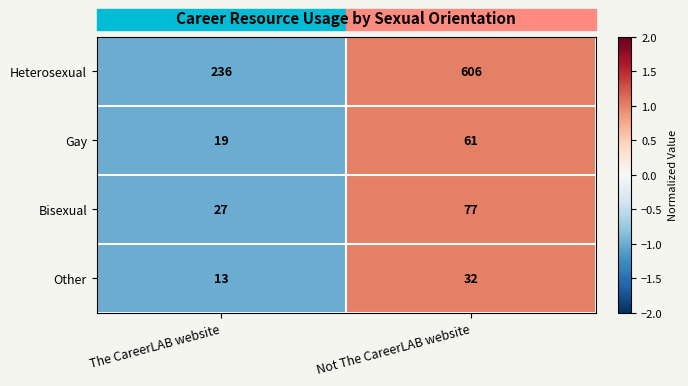

The Bisexual series shows 38 at The CareerLAB website. True or false?

False